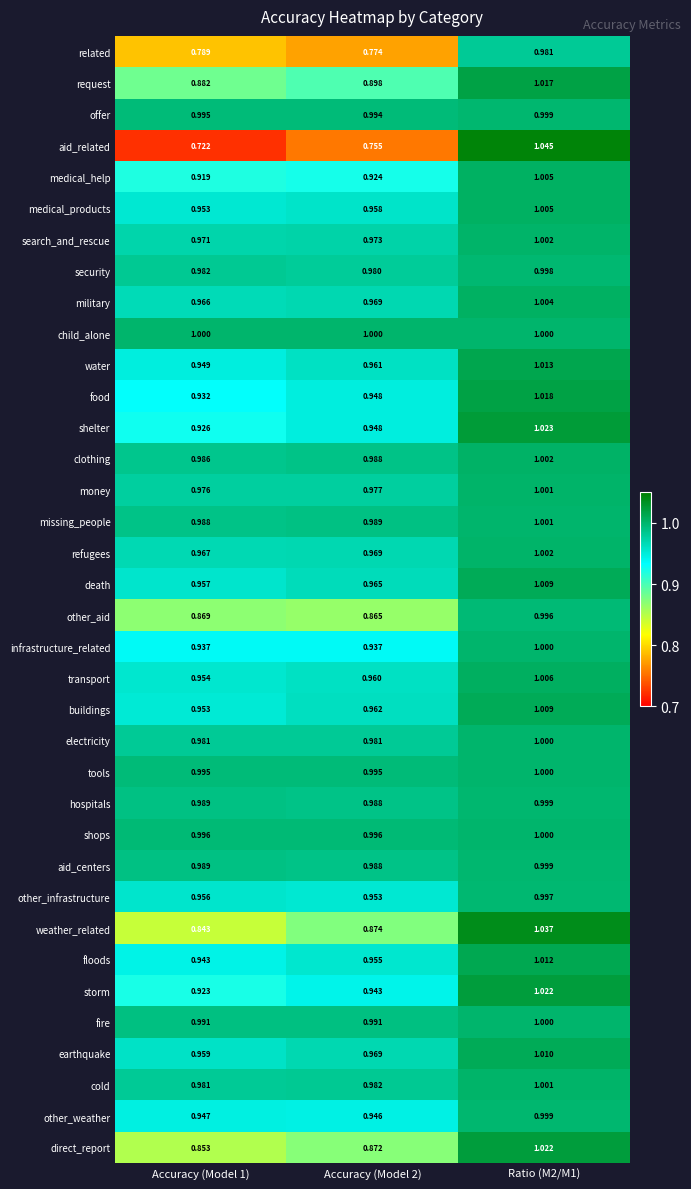

Which series has the widest spread of values?

aid_related